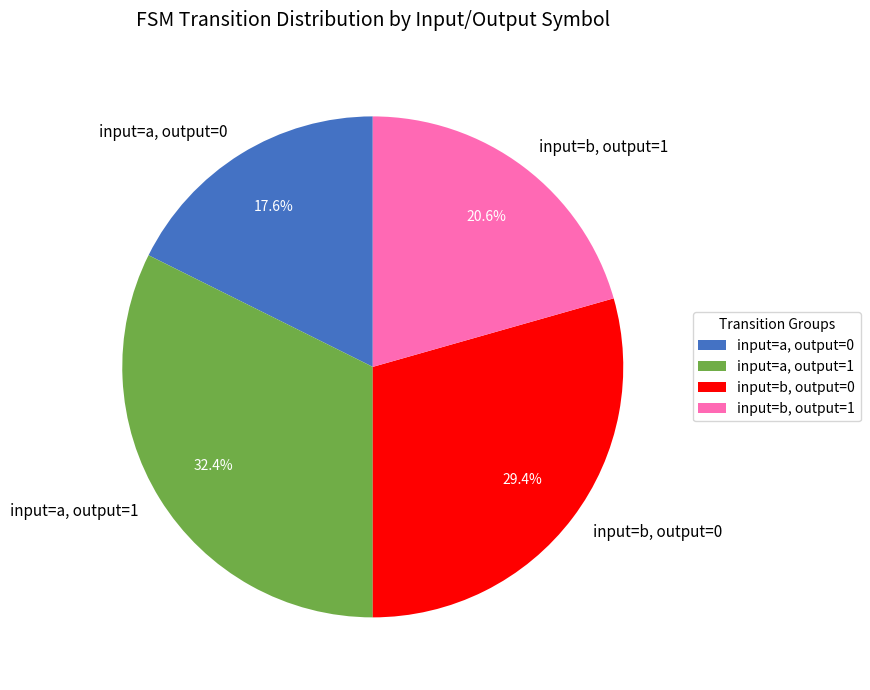

Rank the categories by value from lowest to highest.

input=a, output=0, input=b, output=1, input=b, output=0, input=a, output=1